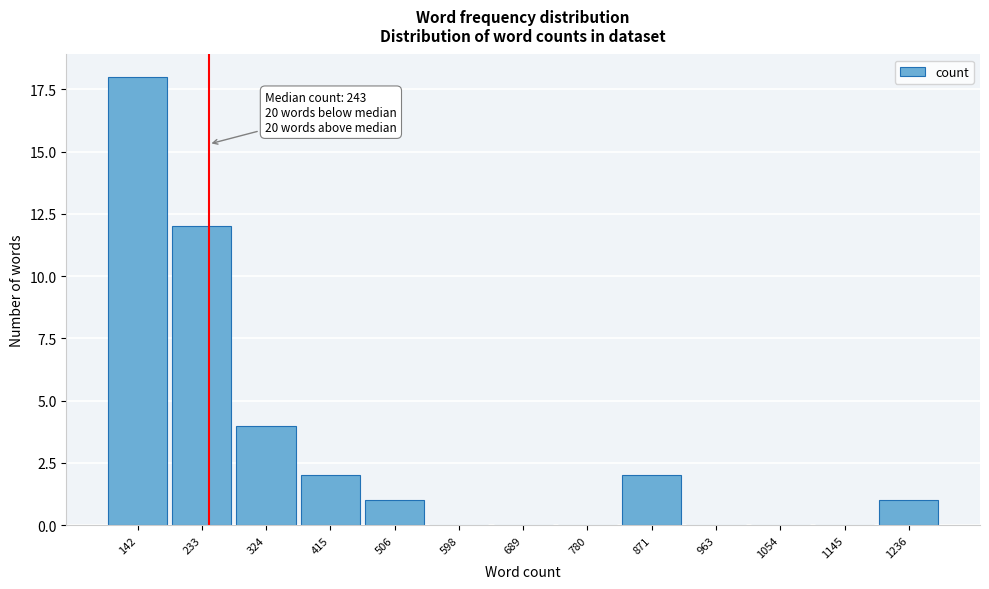

Reading left to right, transcribe all the data shown in this chart.

142=18	233=12	324=4	415=2	506=1	598=0	689=0	780=0	871=2	963=0	1054=0	1145=0	1236=1